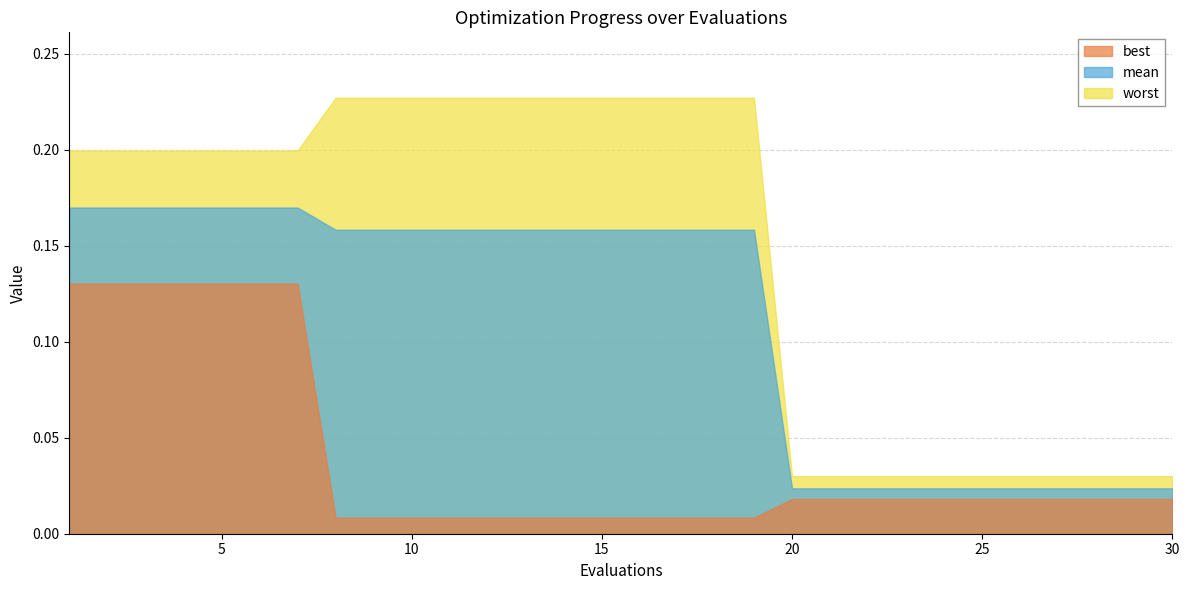

Reading left to right, what are all the values shown in this chart?

mean: 0.2	0.2	0.2	0.2	0.2	0.2	0.2	0.2	0.2	0.2	0.2	0.2	0.2	0.2	0.2	0.2	0.2	0.2	0.2	0.0	0.0	0.0	0.0	0.0	0.0	0.0	0.0	0.0	0.0	0.0
best: 0.1	0.1	0.1	0.1	0.1	0.1	0.1	0.0	0.0	0.0	0.0	0.0	0.0	0.0	0.0	0.0	0.0	0.0	0.0	0.0	0.0	0.0	0.0	0.0	0.0	0.0	0.0	0.0	0.0	0.0
worst: 0.2	0.2	0.2	0.2	0.2	0.2	0.2	0.2	0.2	0.2	0.2	0.2	0.2	0.2	0.2	0.2	0.2	0.2	0.2	0.0	0.0	0.0	0.0	0.0	0.0	0.0	0.0	0.0	0.0	0.0